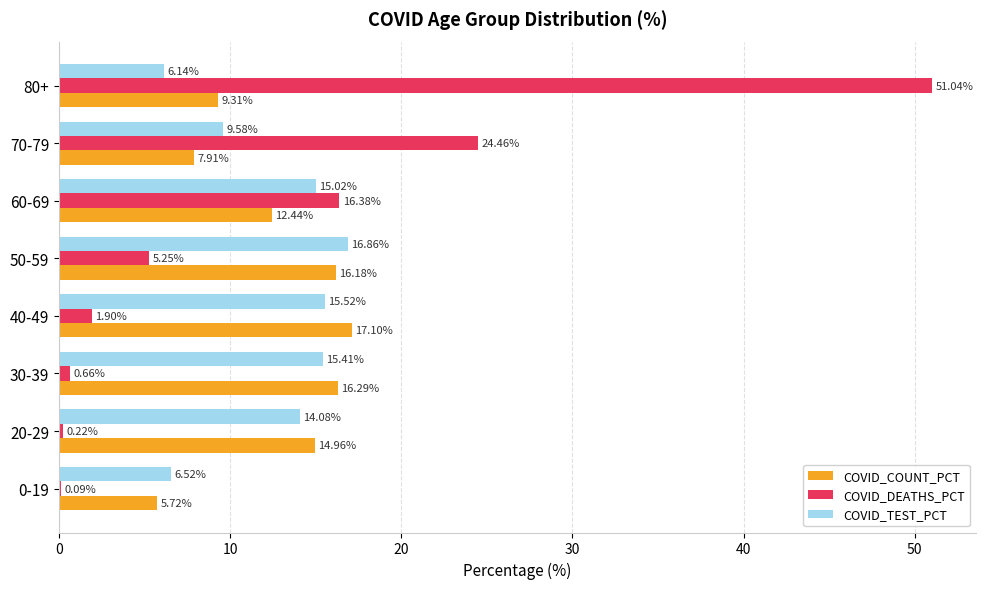

Between 20-29 and 70-79, which series saw the biggest shift?

COVID_DEATHS_PCT